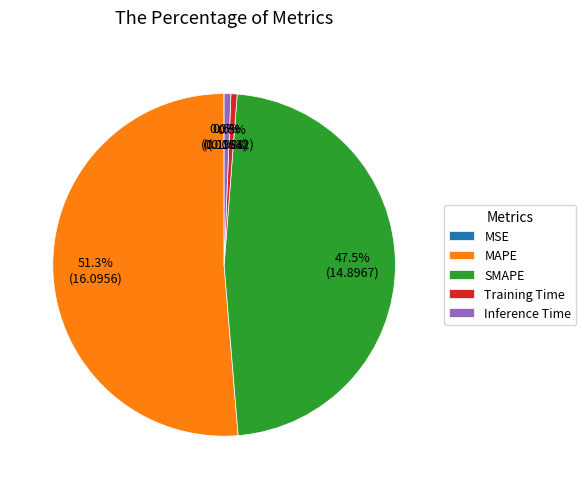

To the nearest percent, what percentage of the pie is MAPE?

51%